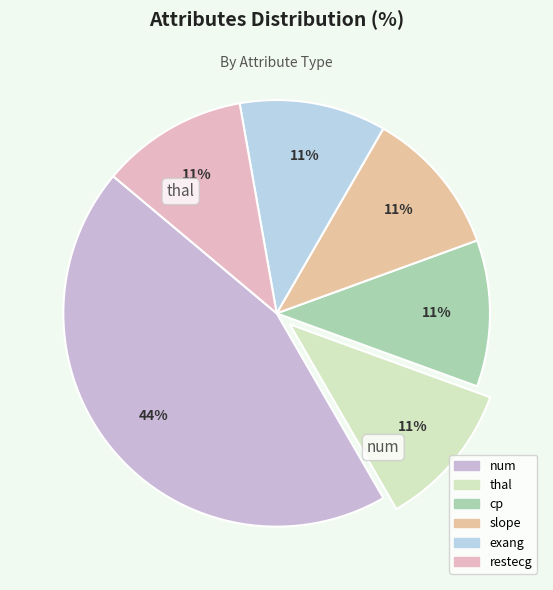

Which category has the smallest portion of the pie?

thal